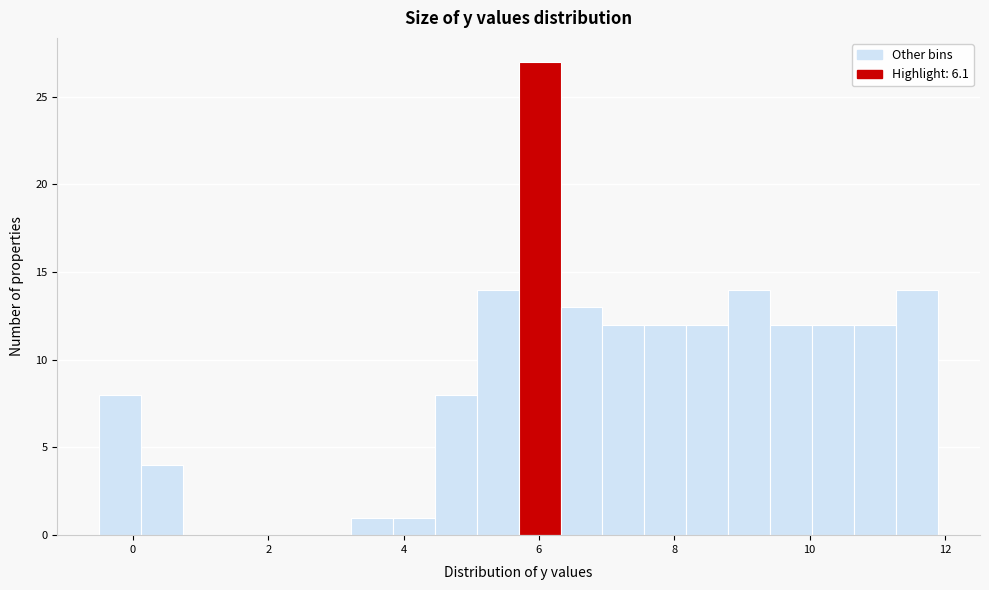

Around what value on the x-axis is the tallest bar? Give the approximate position of its centre, as read against the axis.

6.0